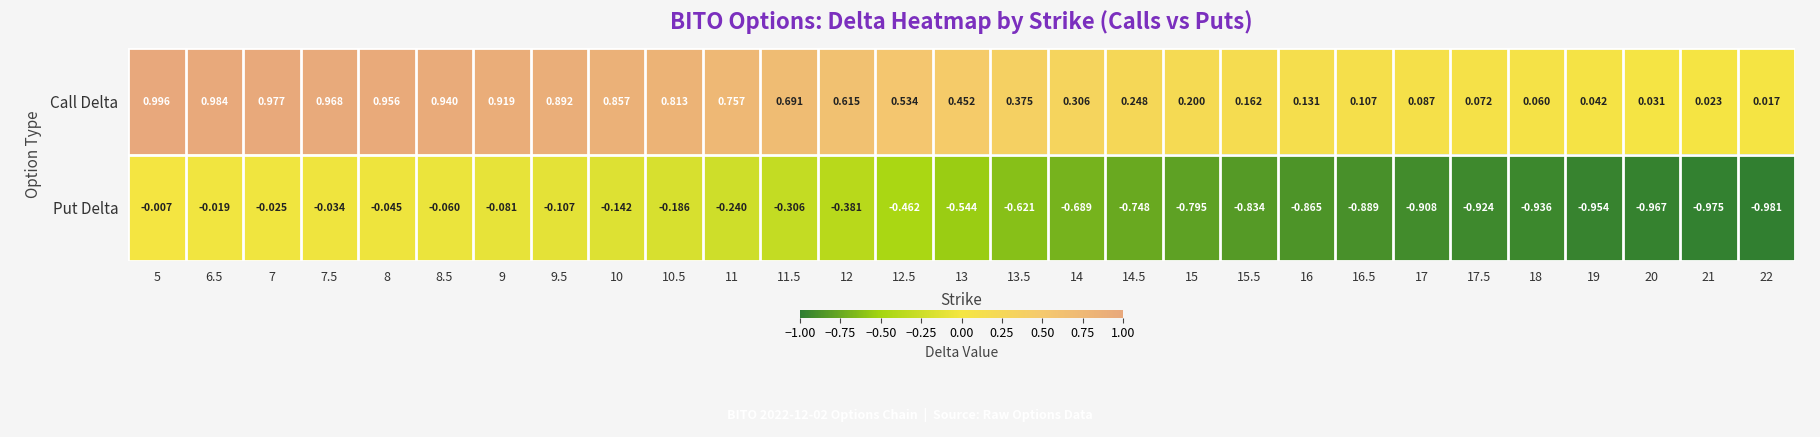

Rank the series by their average value, from lowest to highest.

Put Delta, Call Delta